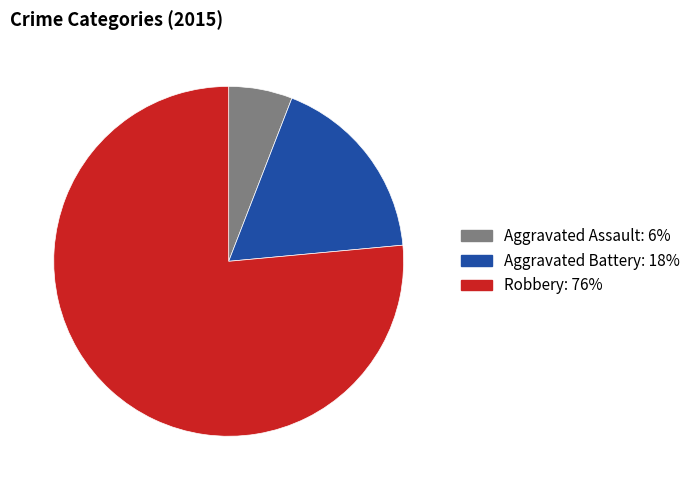

The Robbery slice represents 87% of the pie. True or false?

False